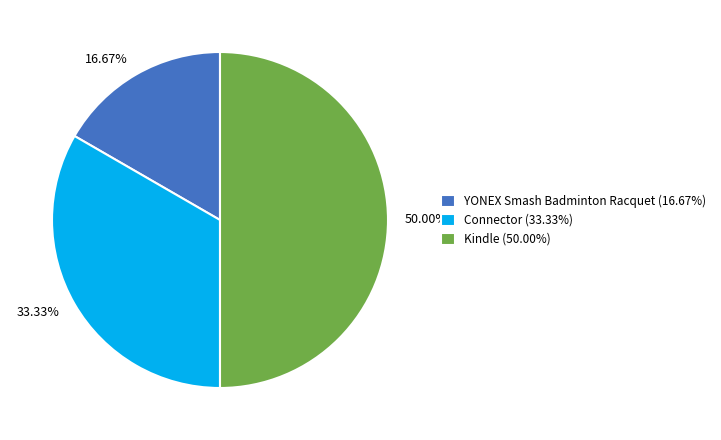

To the nearest percent, what percentage of the pie is YONEX Smash Badminton Racquet?

17%